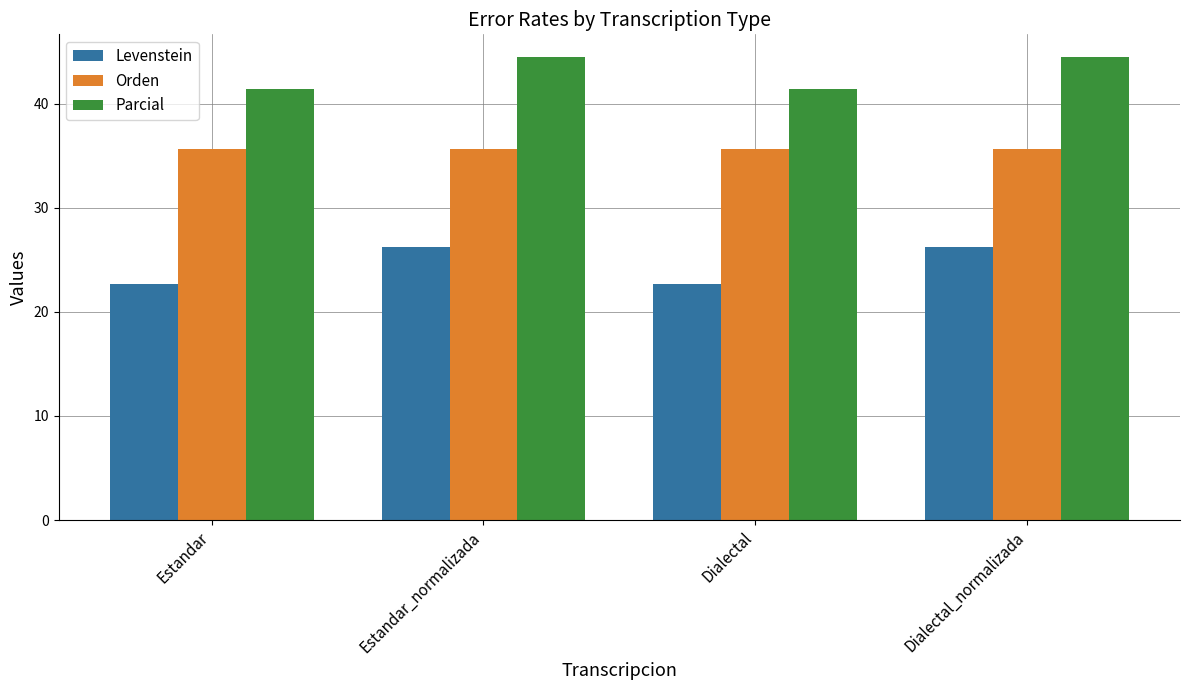

True or false: Levenstein has a value of 22.7 at Dialectal.

True